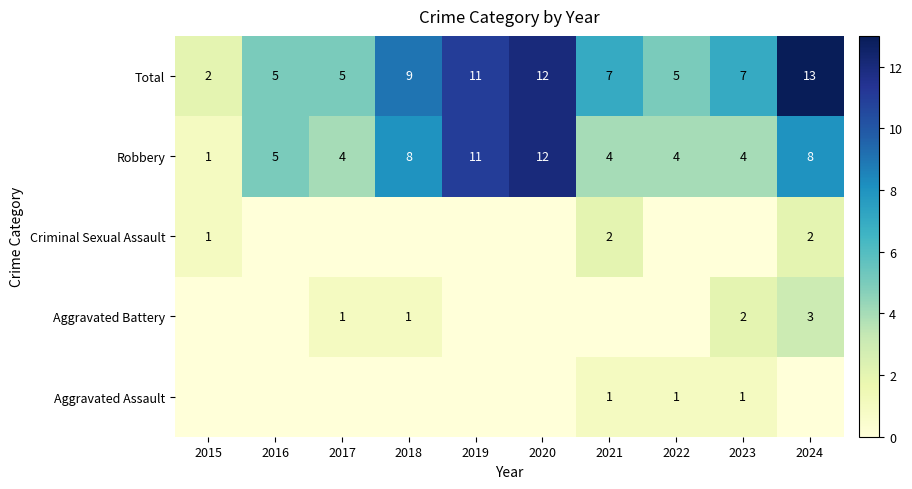

Where does the Total series first go above 7?

2018